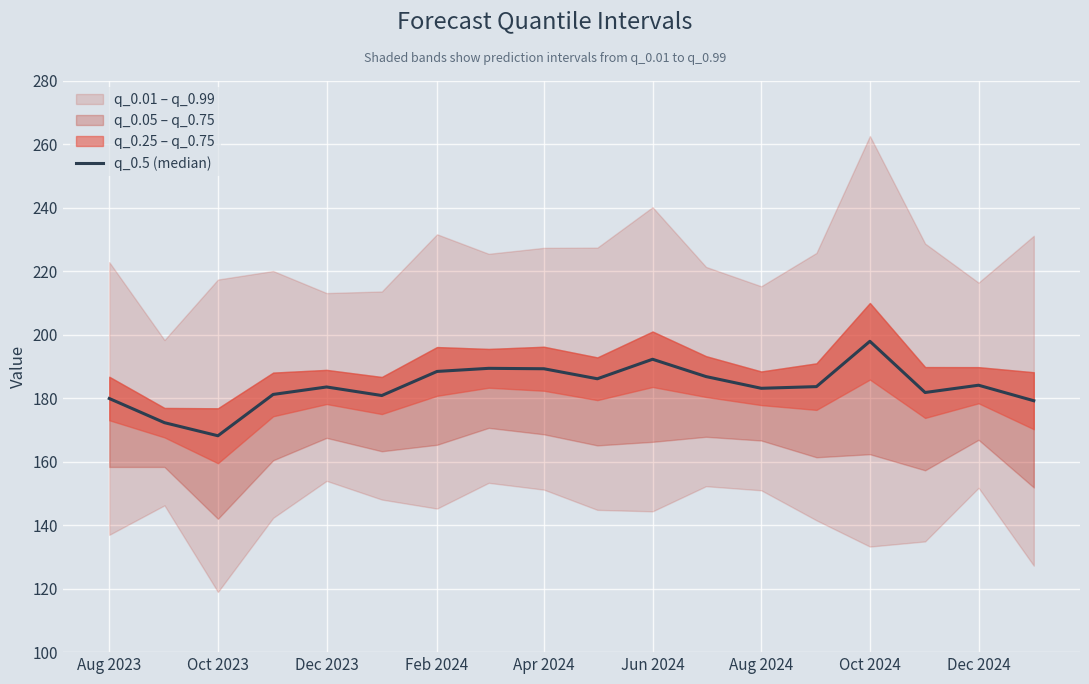

What is the maximum value shown in the chart?

197.9